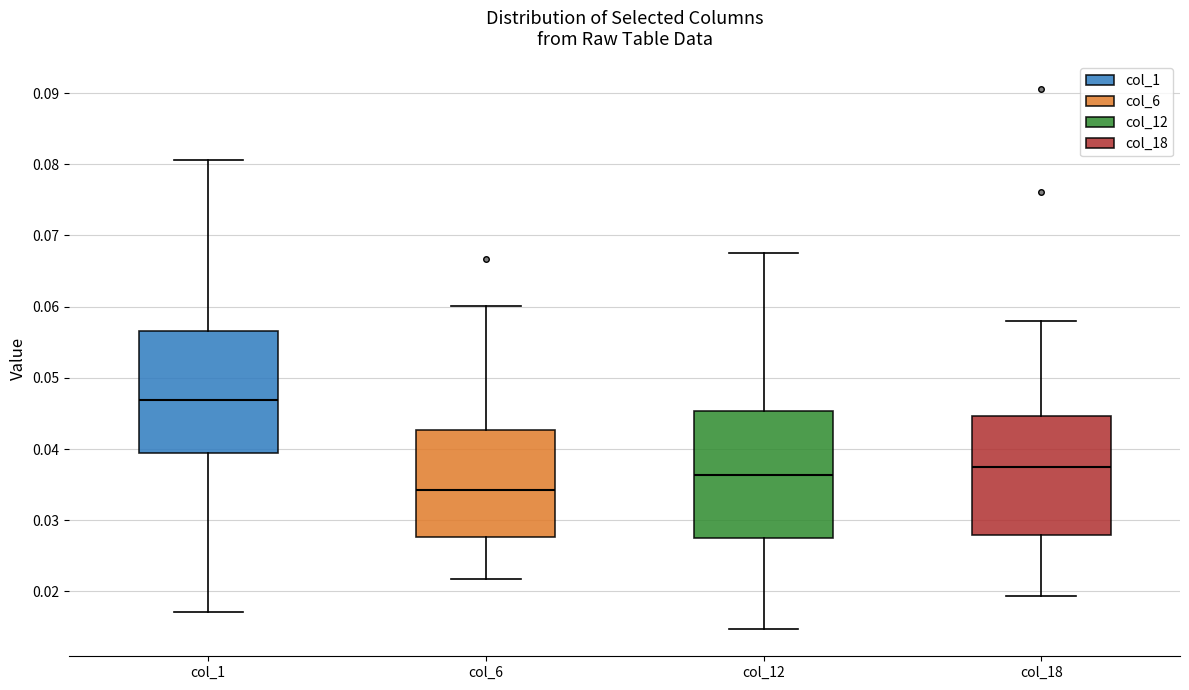

Where does the upper whisker of the box for col_18 end on the y-axis? The values are not printed on the chart, so give them approximately, as read against the axis.

0.058